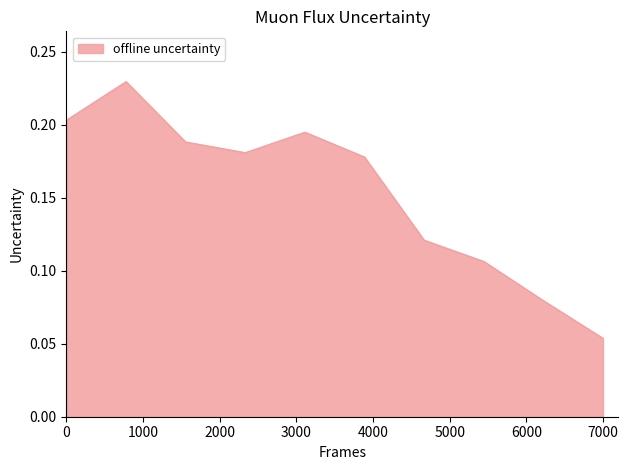

How many lines are shown in the chart?

1